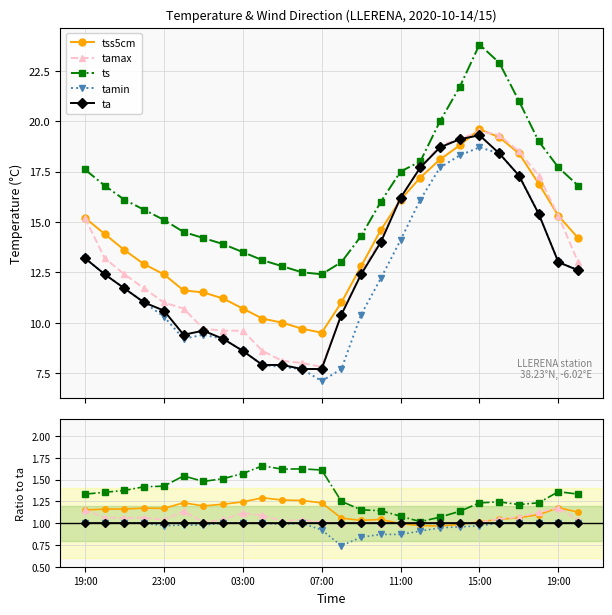

The value of ts at 19:00 is 1.4. True or false?

True